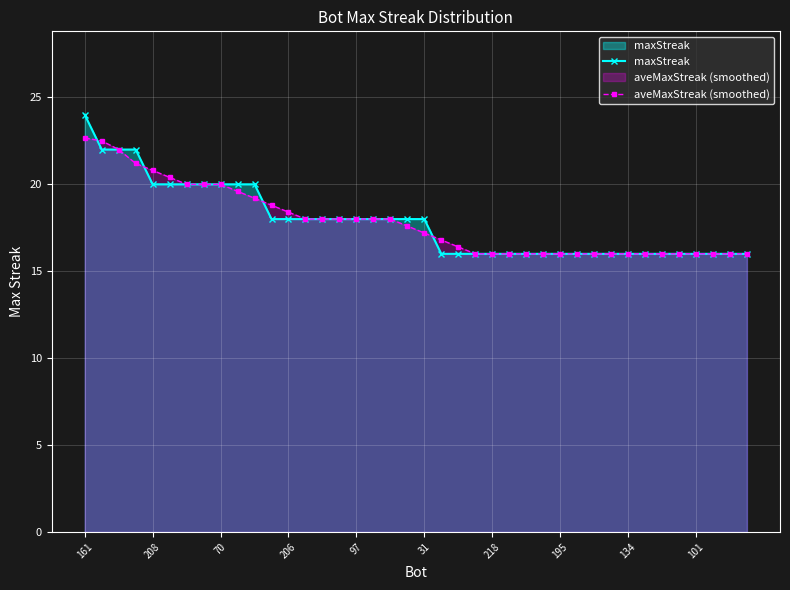

What is the maximum value shown in the chart?

24.0